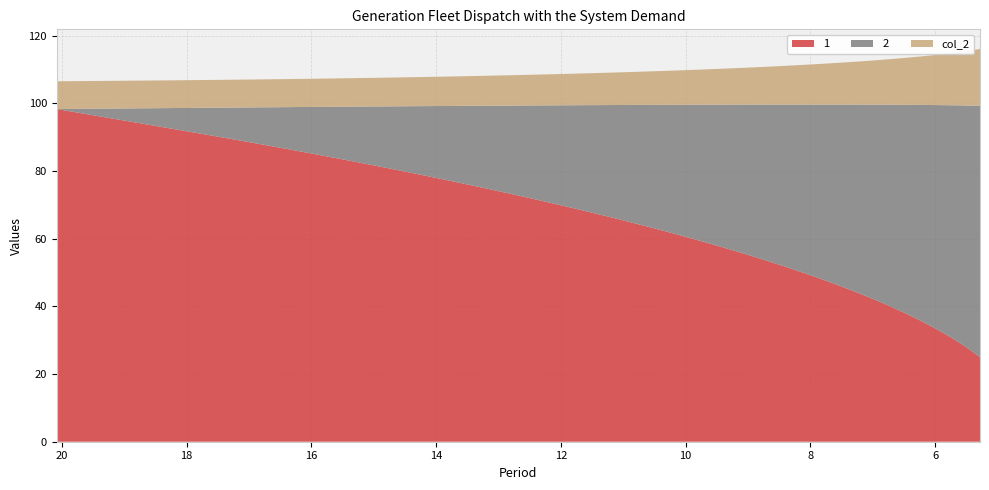

Reading right to left, what are all the values shown in this chart?

1: 25.0	26.0	28.0	30.0	32.0	34.0	35.9	37.9	39.9	41.9	43.9	45.9	47.8	49.8	51.8	53.8	55.7	57.7	59.7	61.6	63.6	65.5	67.5	69.4	71.4	73.3	74.3	75.3	77.2	79.2	81.1	83.0	84.9	86.8	88.8	90.7	92.6	94.5	96.4	98.3
2: 74.3	73.3	71.4	69.4	67.5	65.5	63.6	61.6	59.7	57.7	55.7	53.8	51.8	49.8	47.8	45.9	43.9	41.9	39.9	37.9	35.9	34.0	32.0	30.0	28.0	26.0	25.0	24.0	22.0	20.0	18.0	16.0	14.0	12.0	10.0	8.0	6.0	4.0	2.0	0.0
col_2: 16.8	16.5	16.1	15.6	15.1	14.7	14.3	13.9	13.5	13.1	12.7	12.4	12.1	11.7	11.4	11.1	10.9	10.6	10.3	10.1	9.9	9.7	9.5	9.3	9.1	9.0	8.9	8.8	8.7	8.6	8.5	8.4	8.3	8.3	8.2	8.2	8.2	8.2	8.2	8.2